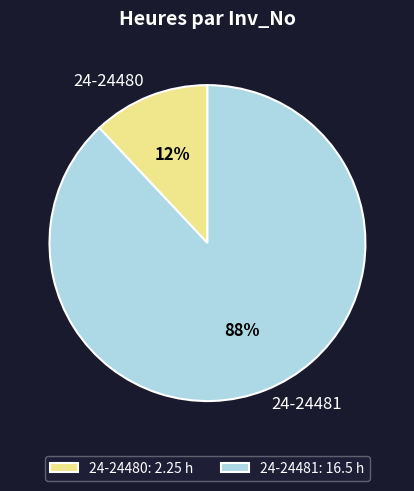

The 24-24480 slice represents 12% of the pie. True or false?

True